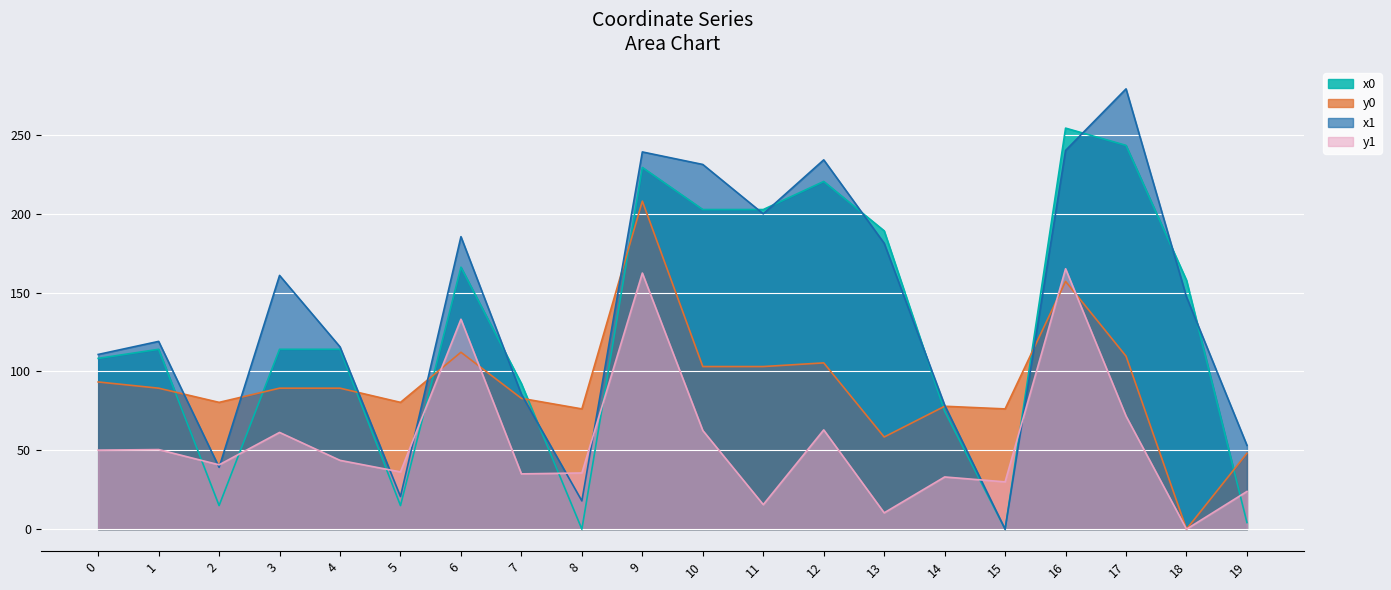

What is the greatest value displayed?

279.1